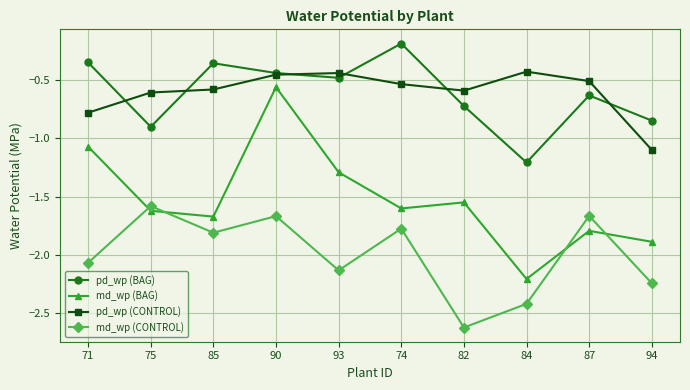

How many data points does each series have?

10